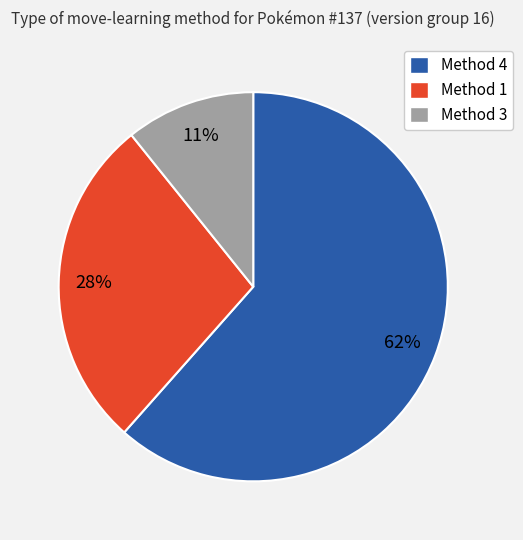

To the nearest percent, what portion does Method 1 represent?

28%